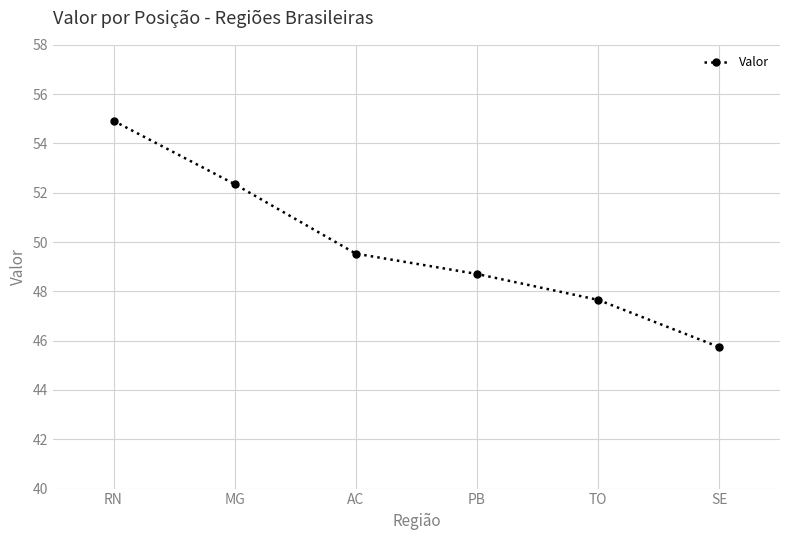

What is the label of the 6th point from the right?

RN